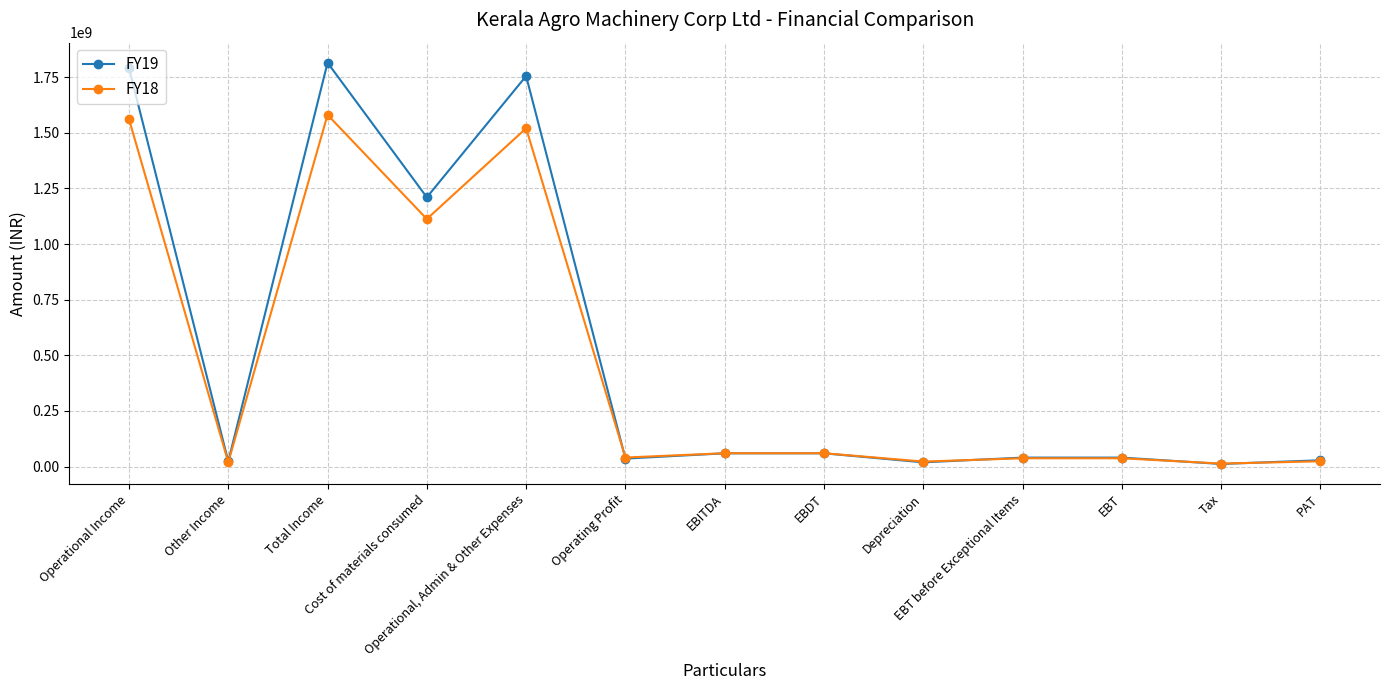

What is the greatest value displayed?

1814848968